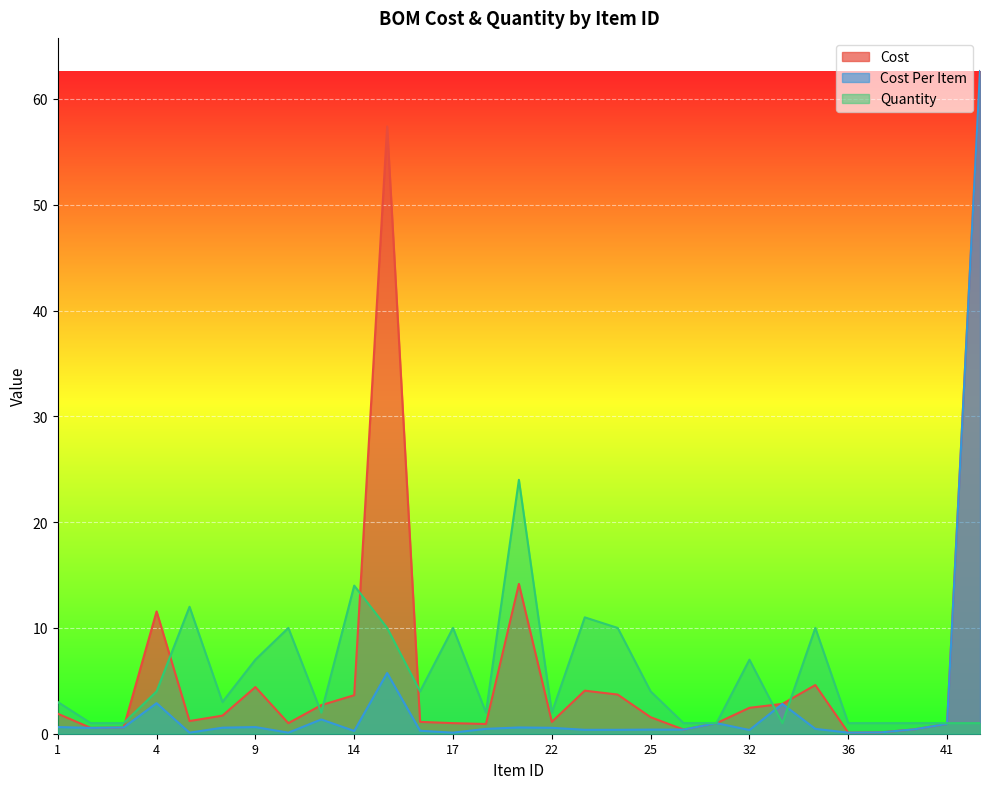

What are all the series names shown in the legend?

Cost, Cost Per Item, Quantity